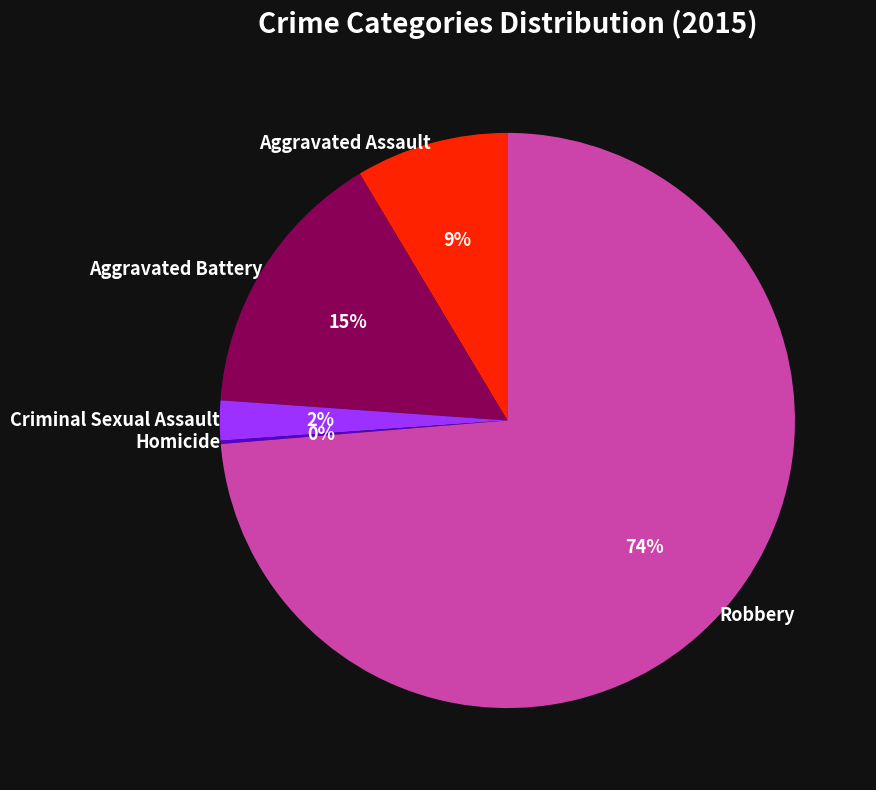

Is Robbery the majority of the pie?

Yes